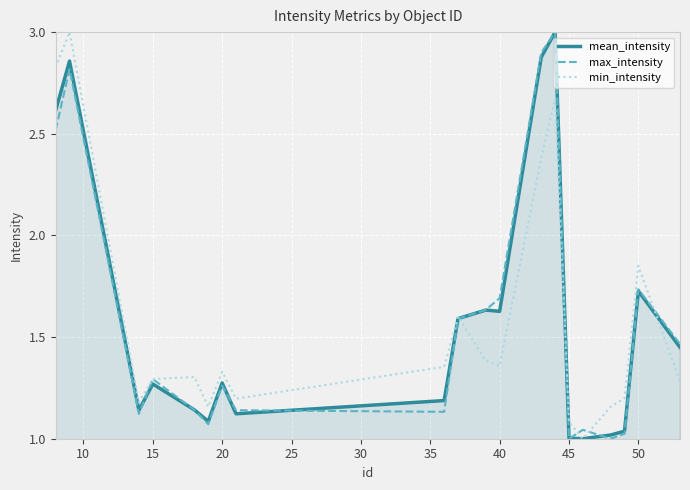

What is the greatest value displayed?

3.0